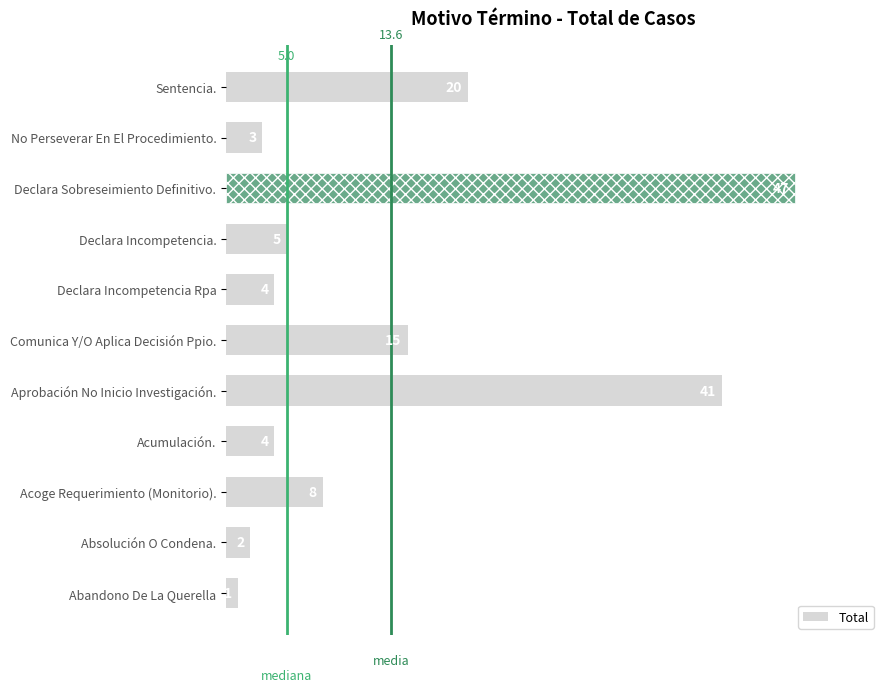

Reading top to bottom, extract all data points from this chart.

20	3	47	5	4	15	41	4	8	2	1